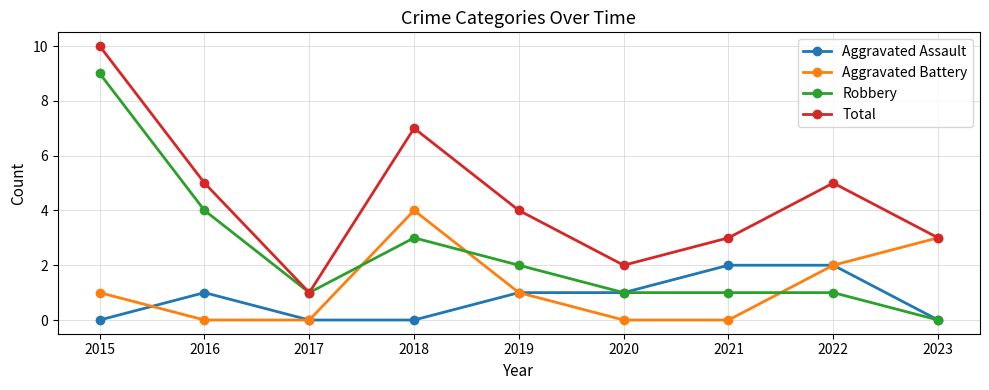

True or false: Total and Aggravated Assault intersect in this chart.

False